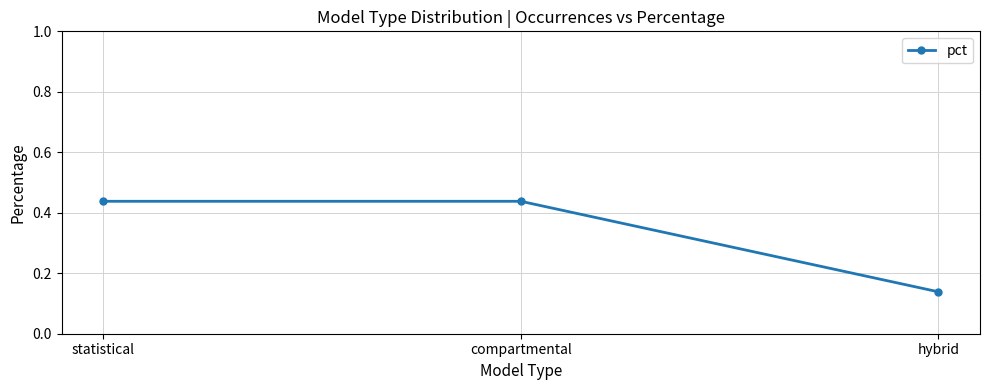

What is the sum of all values?

1.0